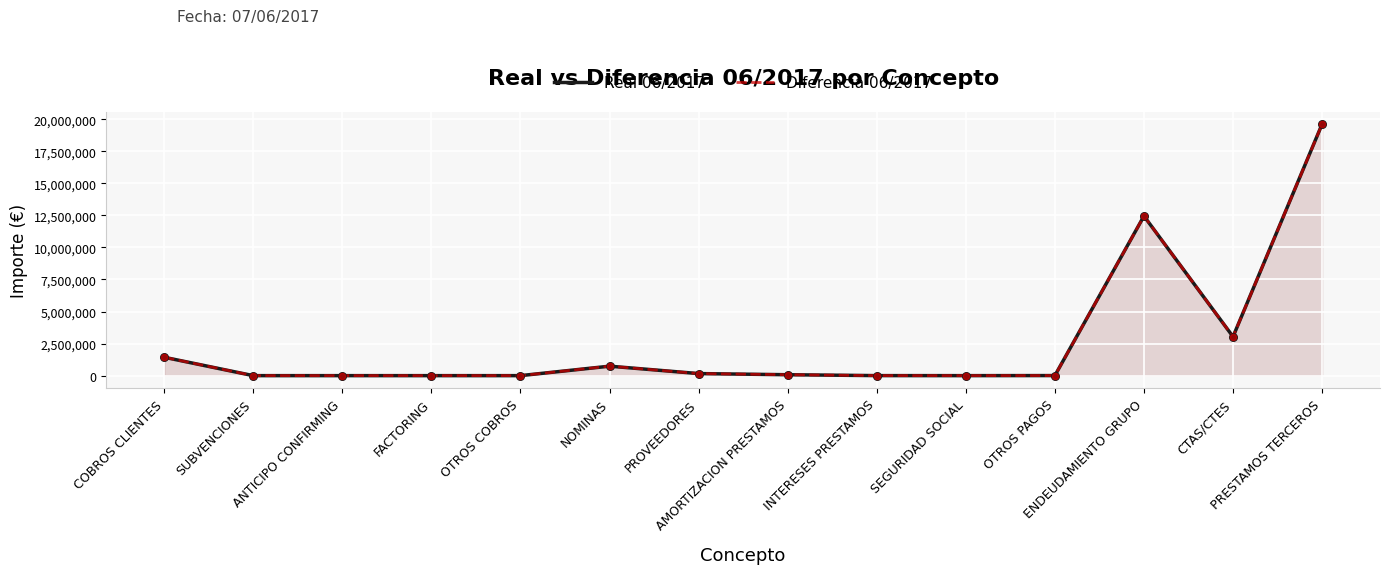

What is the total value across all series at COBROS CLIENTES?

2867787.0